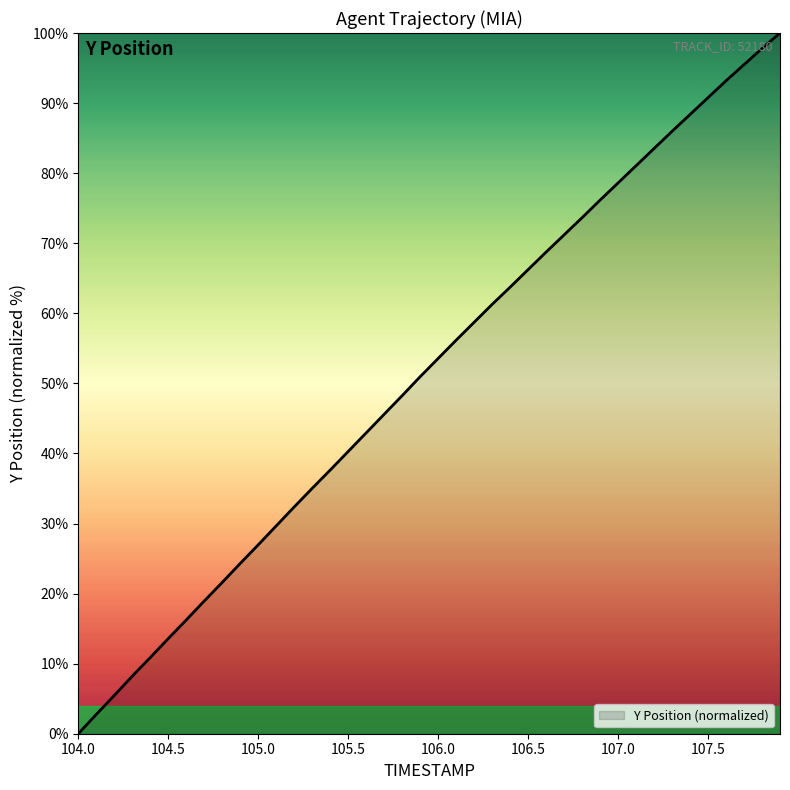

What is the difference between the maximum and minimum values?

100.0